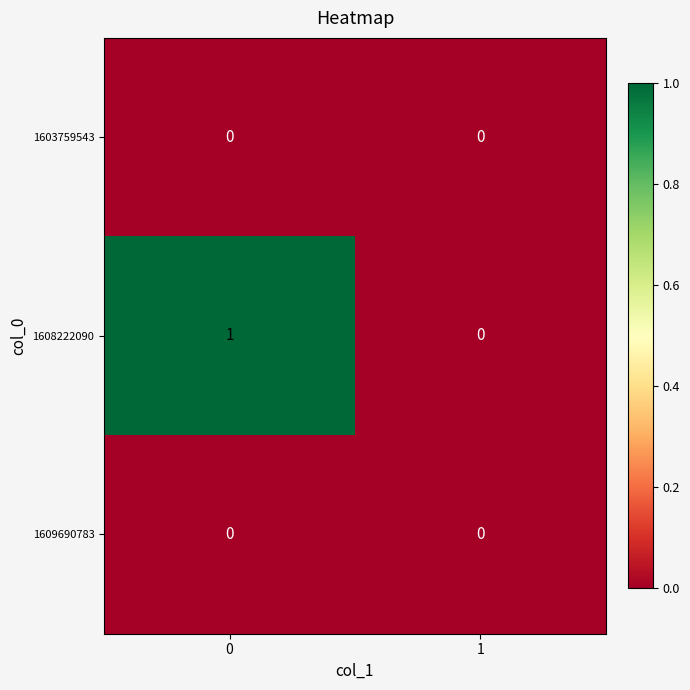

Reading right to left, what are all the values shown in this chart?

1603759543: 1=0	0=0
1608222090: 1=0	0=1
1609690783: 1=0	0=0